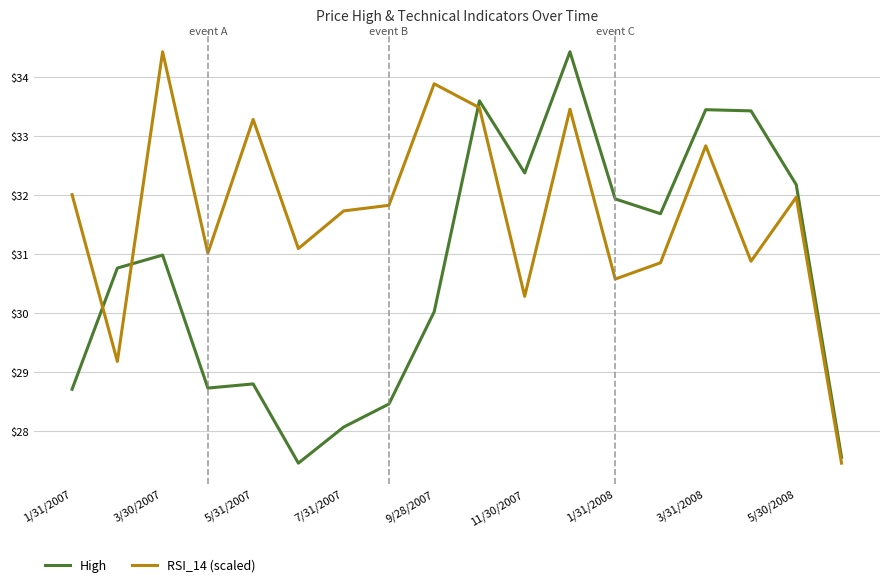

What is the difference between the maximum and minimum values in the RSI_14 (scaled) series?

7.0